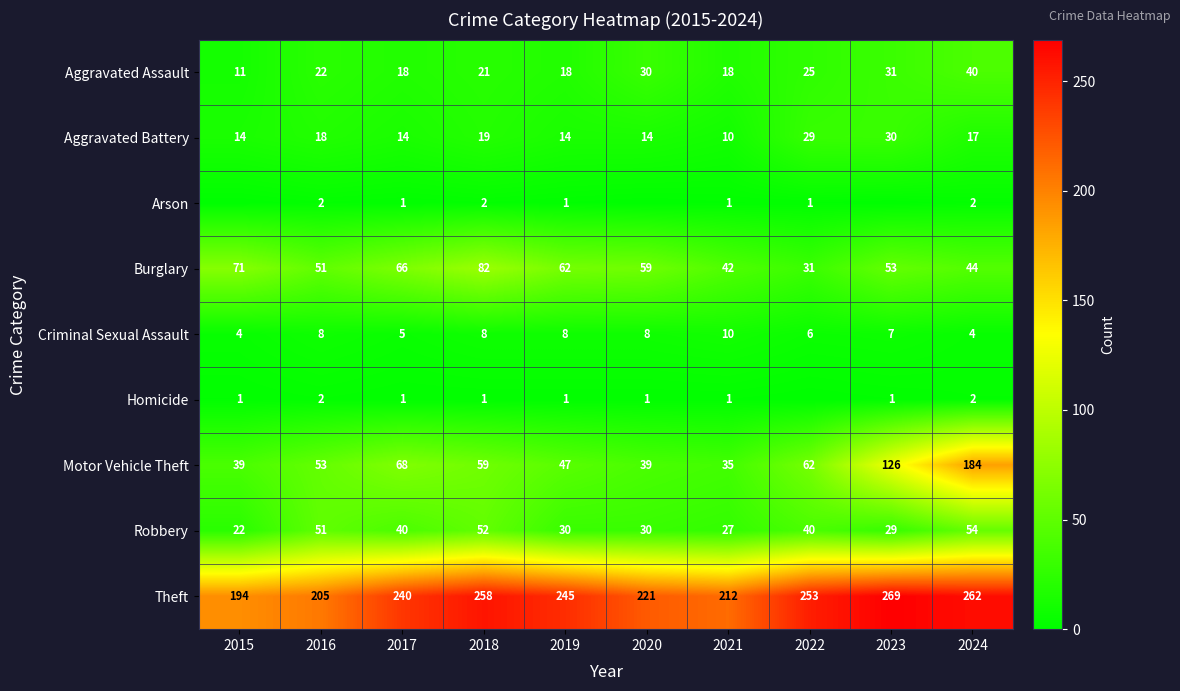

At which category is the sum across all series the highest?

2024